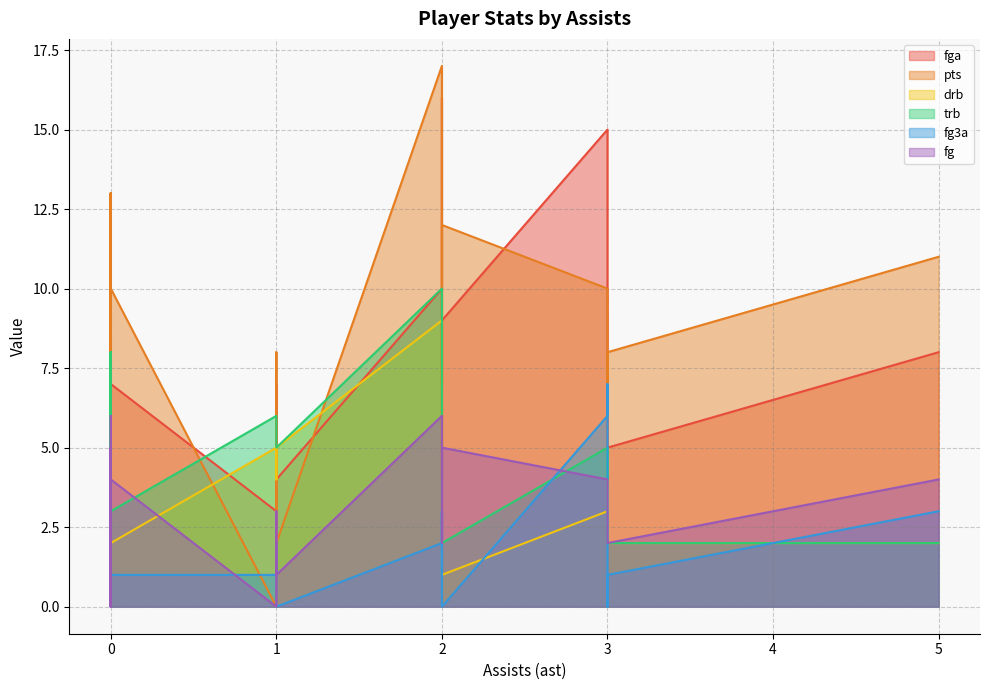

How many categories are shown in the chart?

24